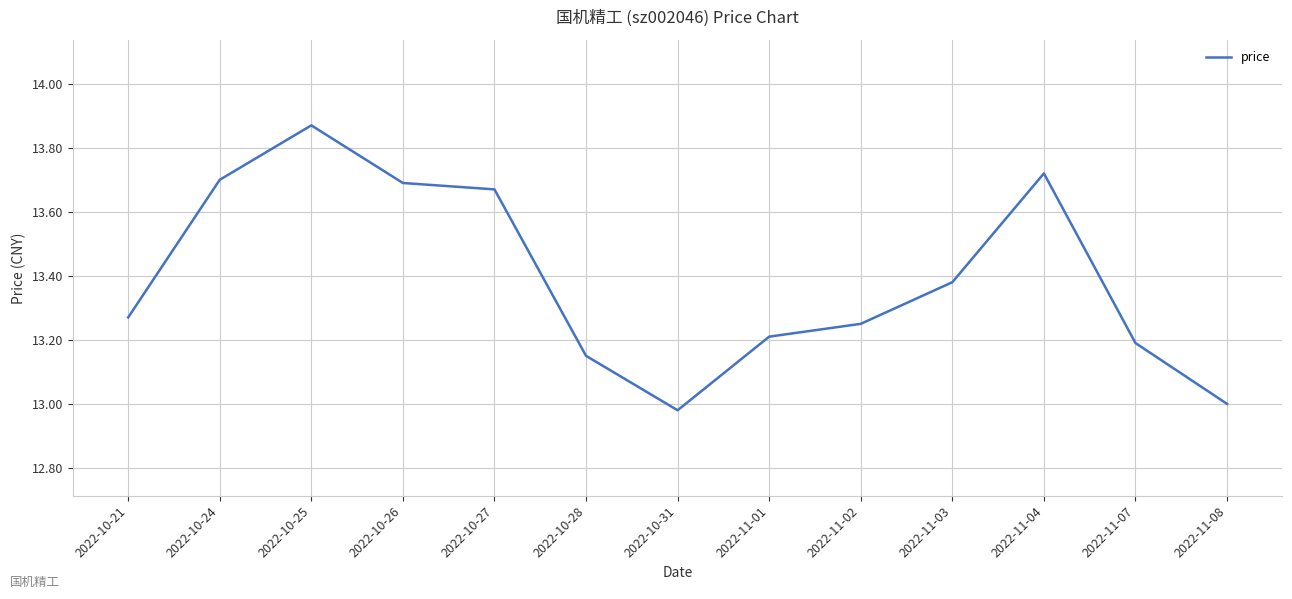

Is it true that the value at 2022-11-02 is 3.4?

False